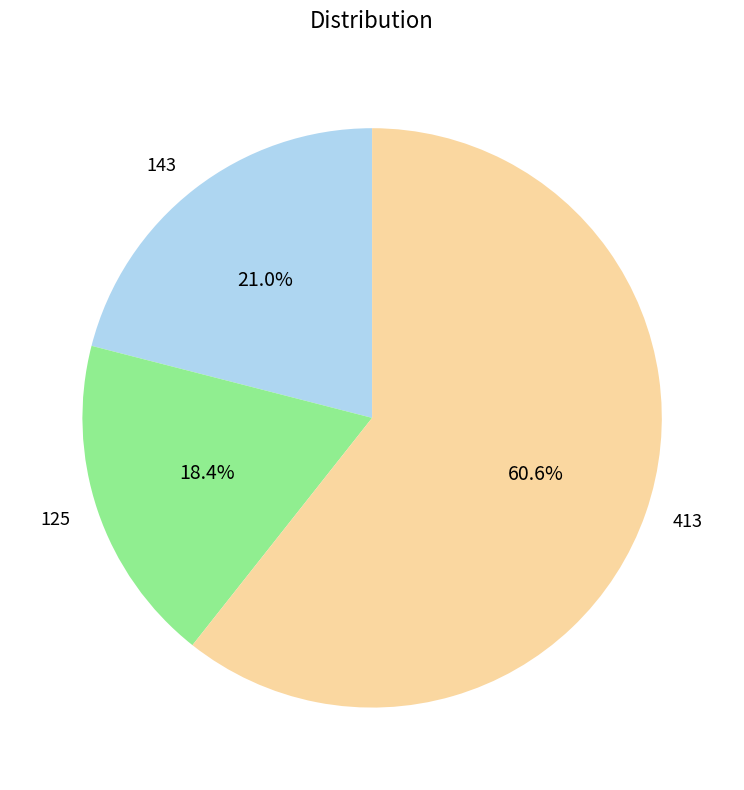

Count the number of slices in the pie.

3